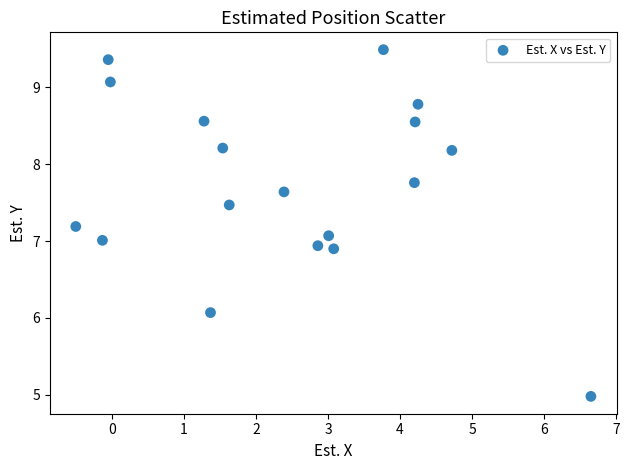

What is the range of Y values (max minus min)?

4.5